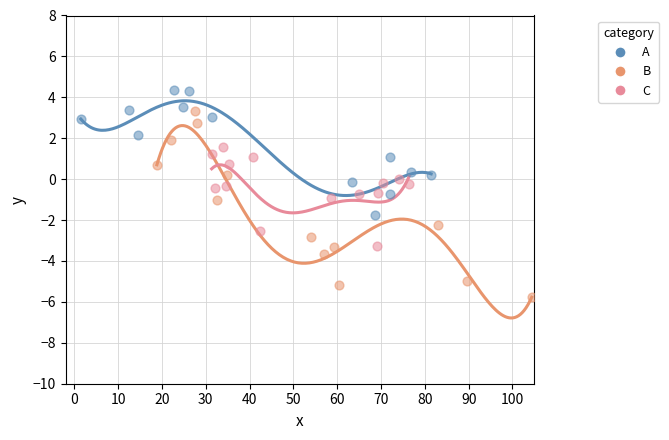

Which series has the widest spread of Y values?

B